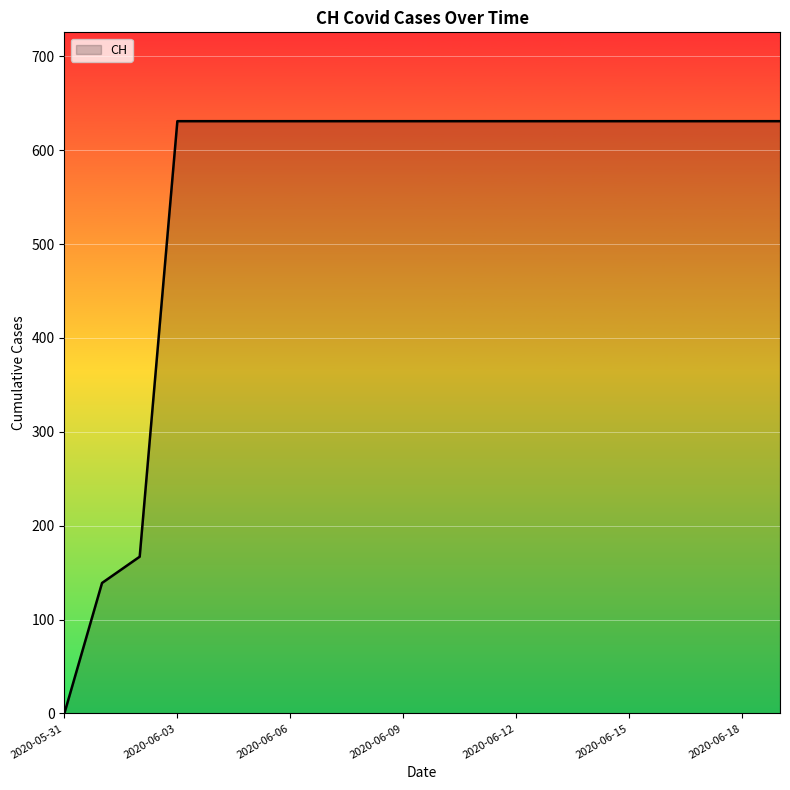

What is the greatest value displayed?

631